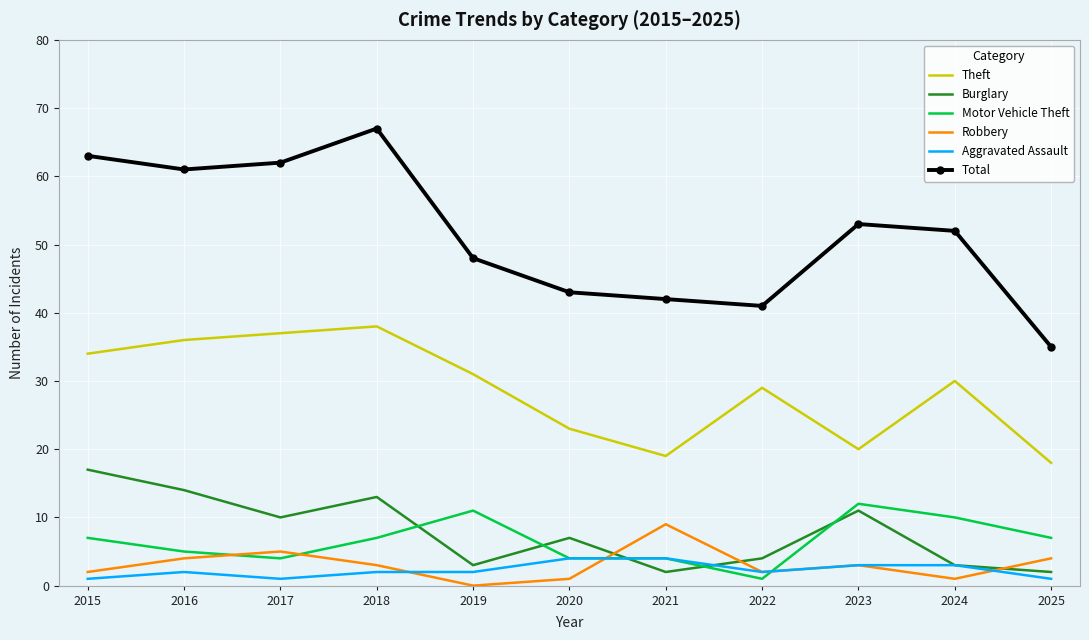

Rank the series by their maximum value, from highest to lowest.

Total, Theft, Burglary, Motor Vehicle Theft, Robbery, Aggravated Assault